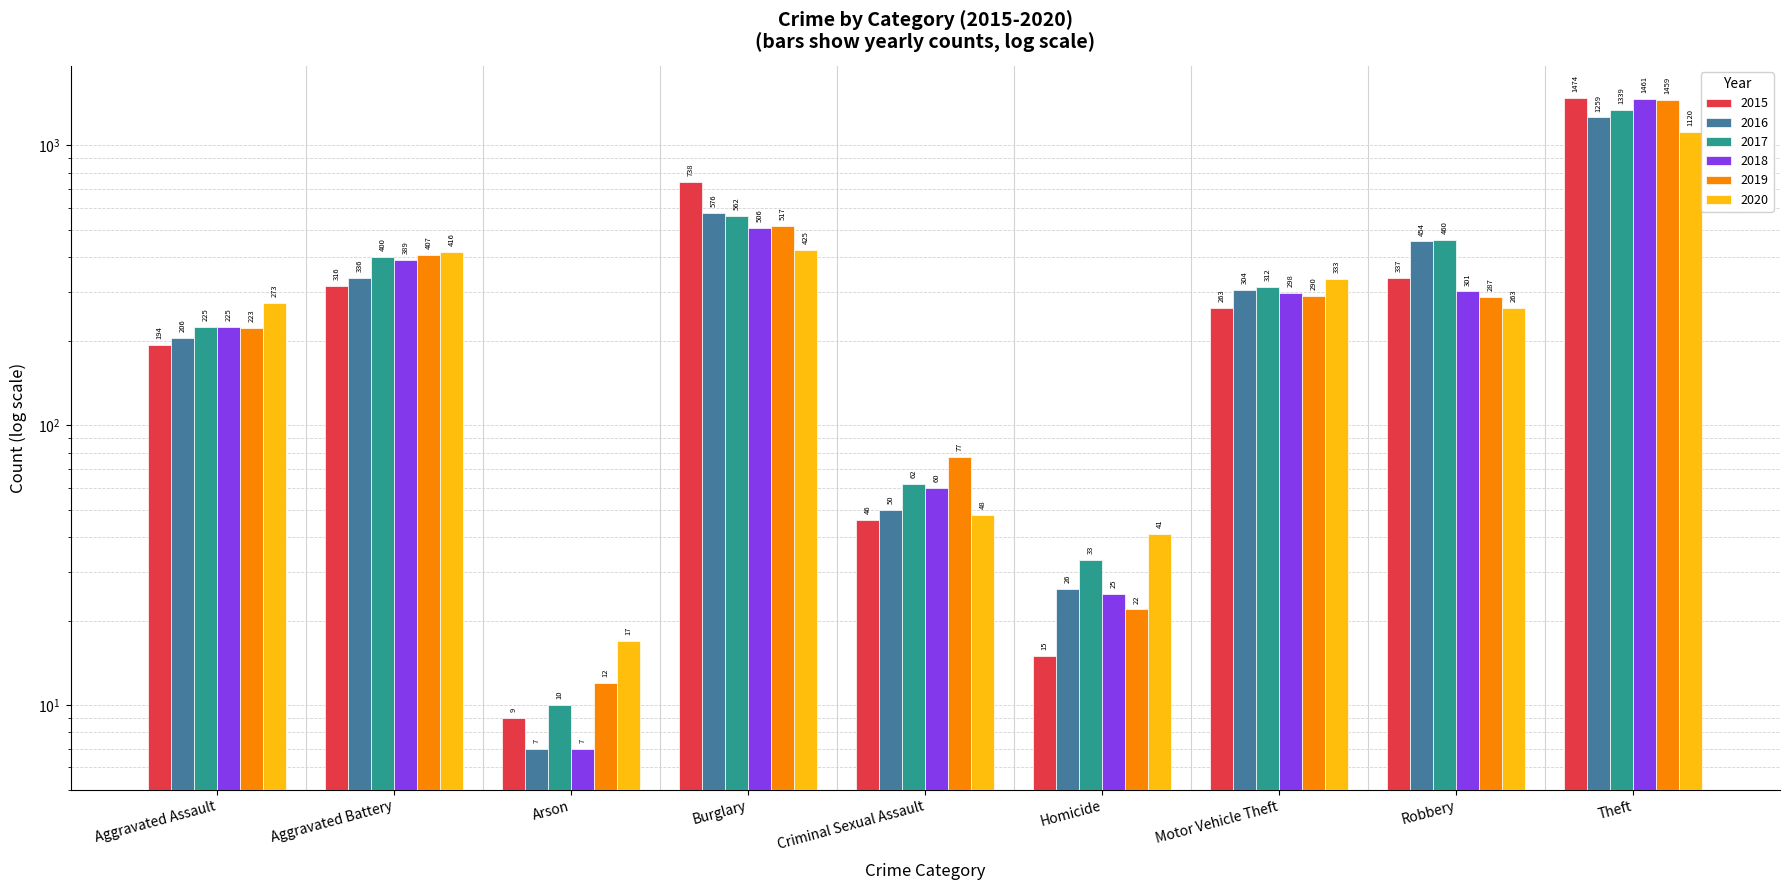

What position from the left is Aggravated Assault?

1